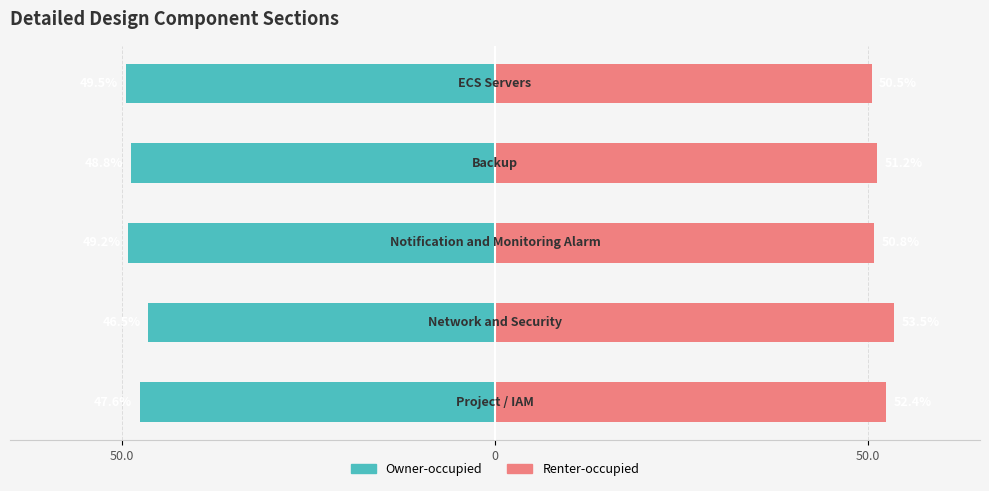

What is the approximate value of Renter-occupied at 50.0?

52.4